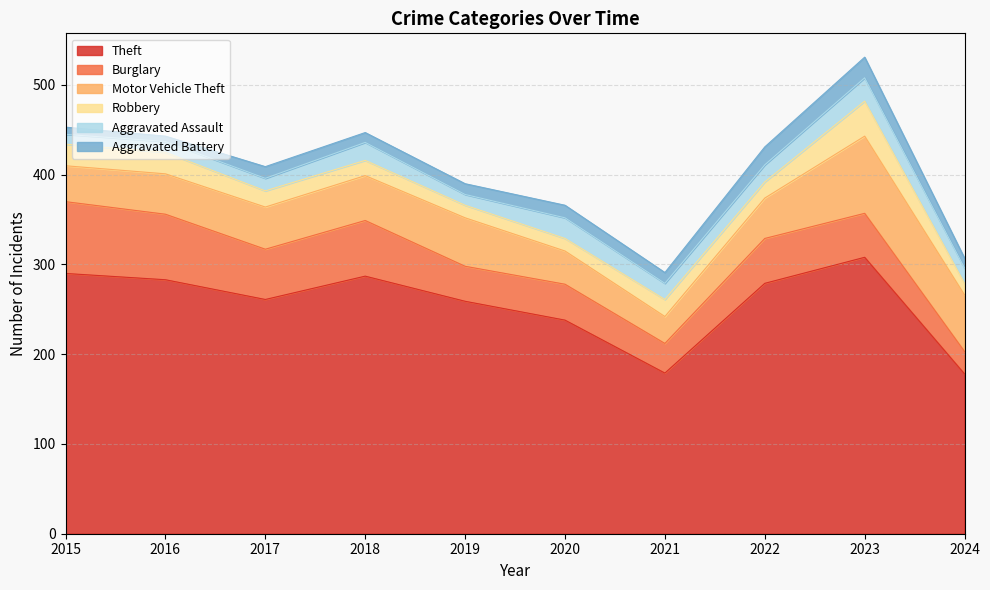

What is the spread (max minus min) of values at 2015?

282